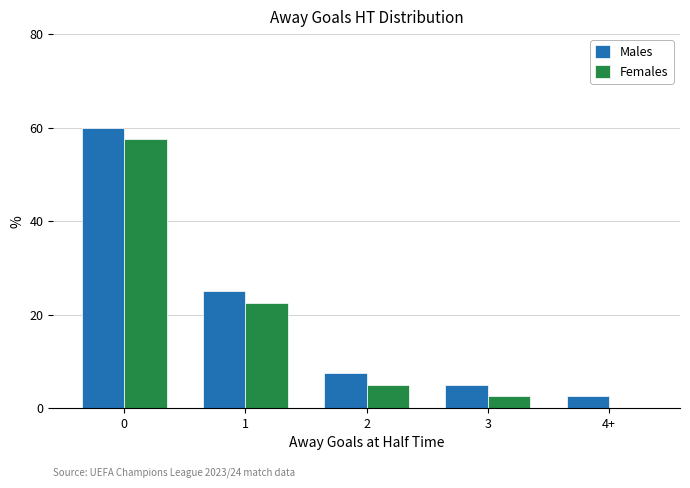

What is the total value across all series at 0?

117.5